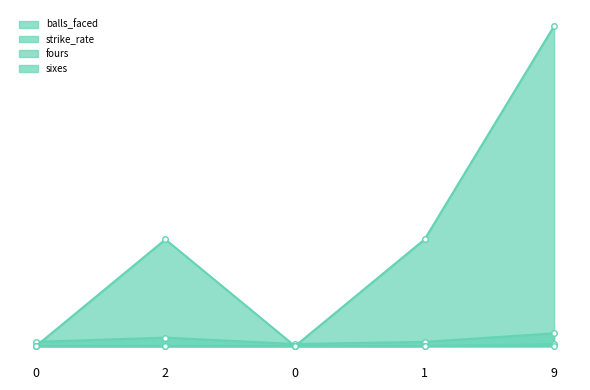

What is the label of the 2nd point from the left?

2